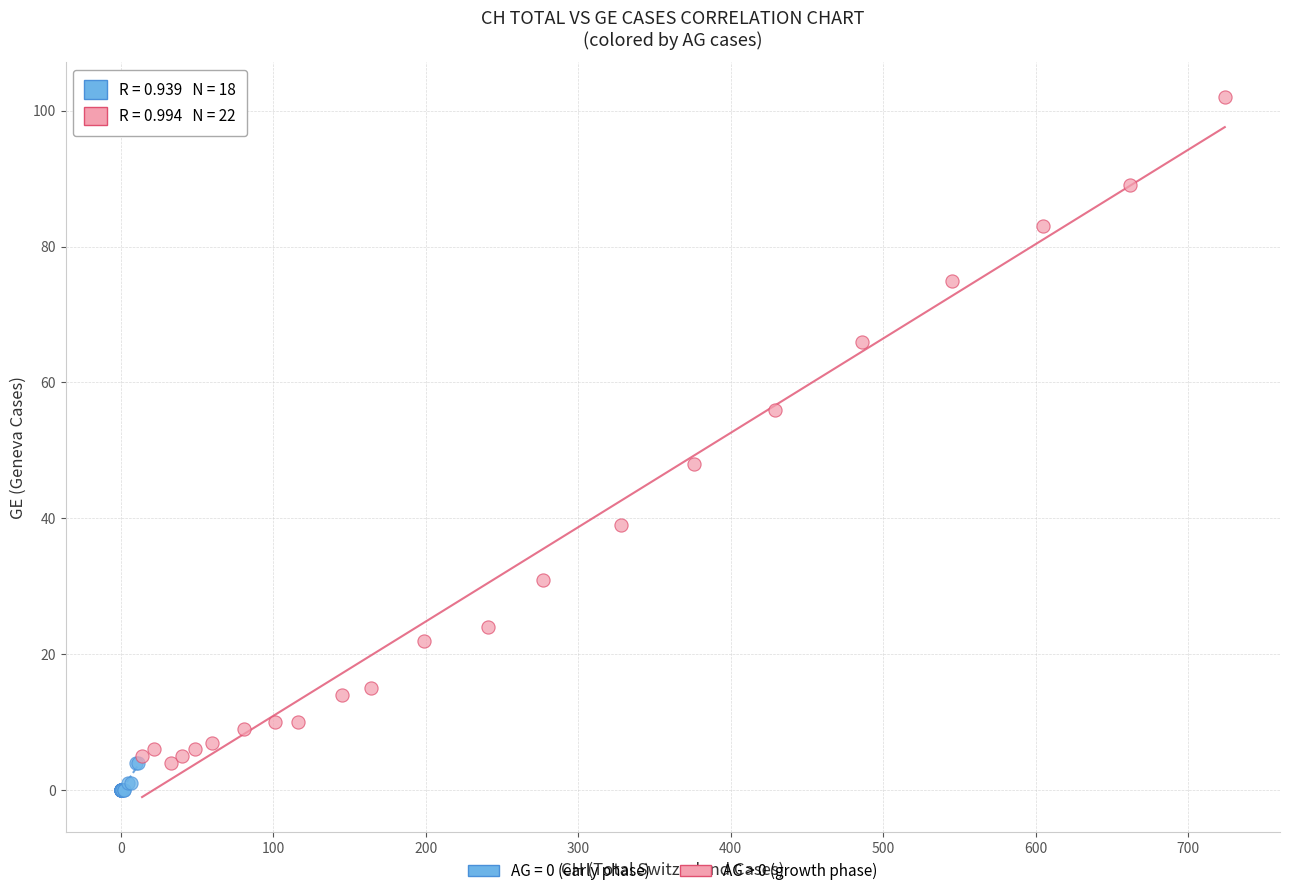

Which series reaches the maximum Y coordinate?

AG > 0 (growth phase)